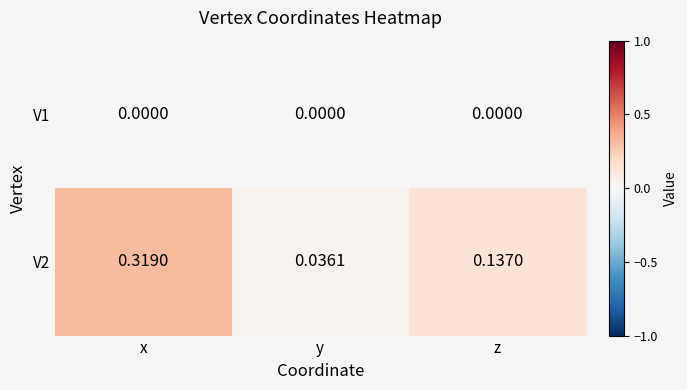

Where is V2 nearest to the value 0?

y